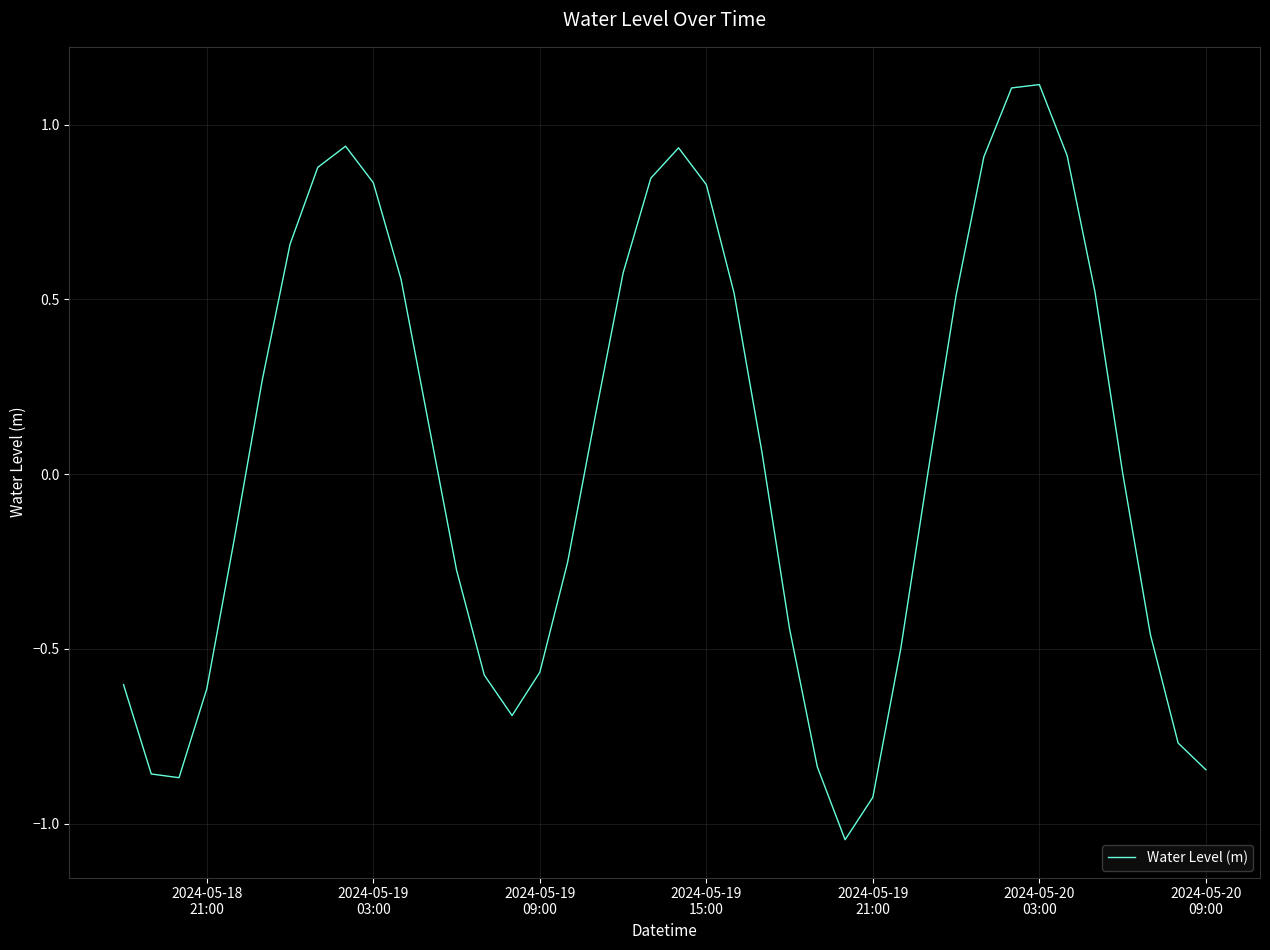

What is the greatest value displayed?

1.1